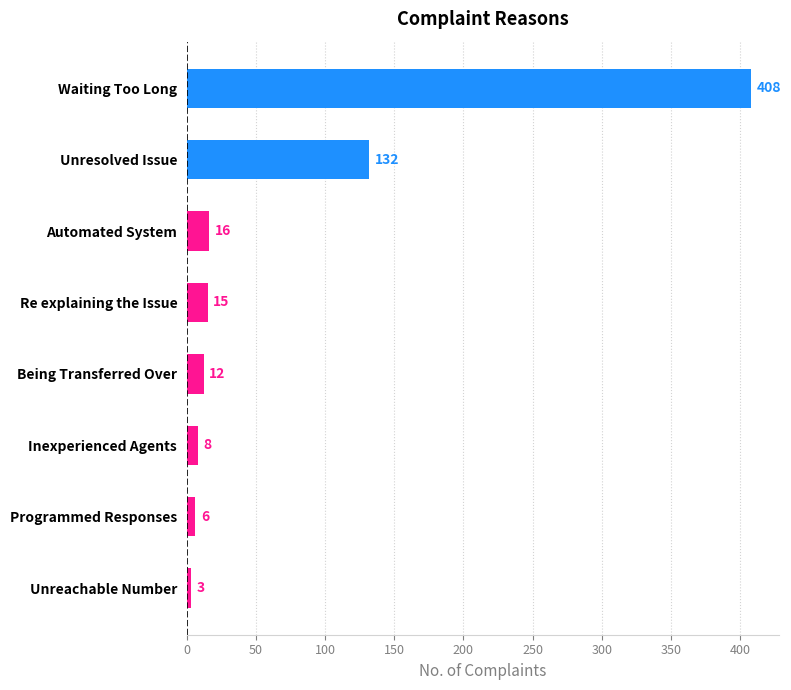

Reading top to bottom, extract all data points from this chart.

408	132	16	15	12	8	6	3